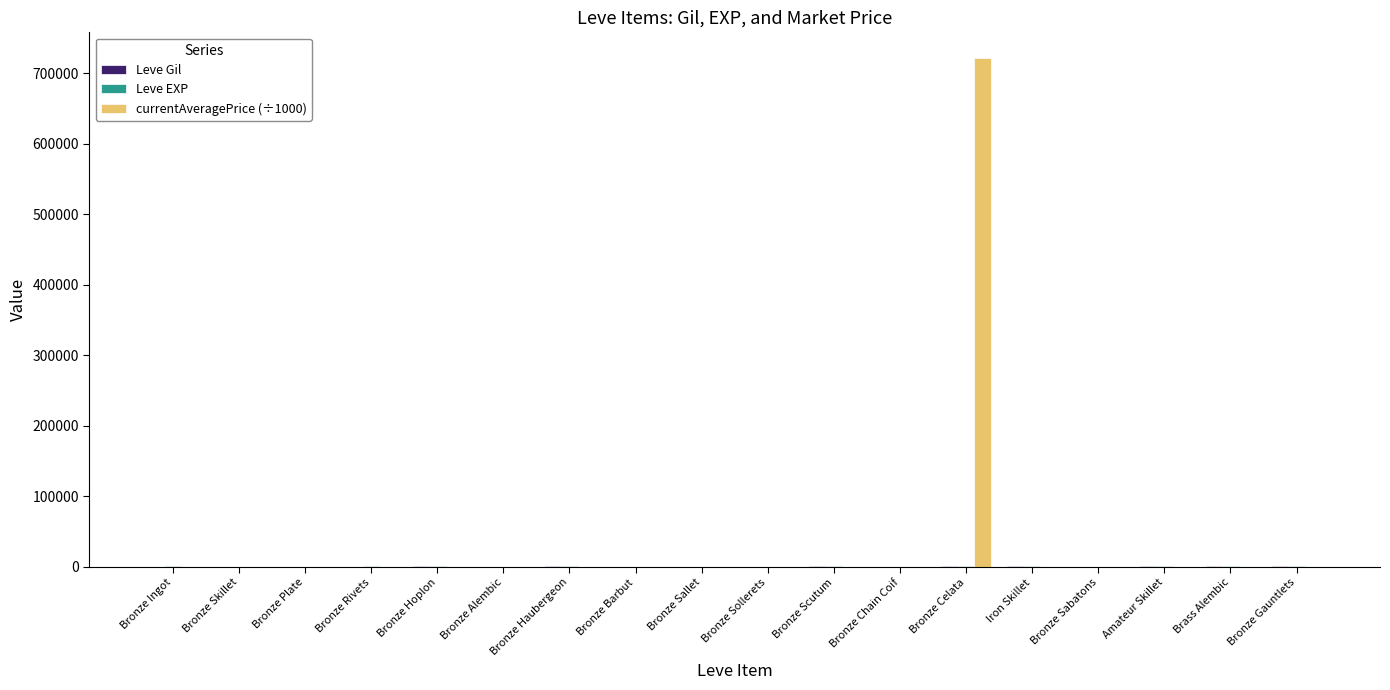

Which category has the highest value across all series?

Bronze Celata